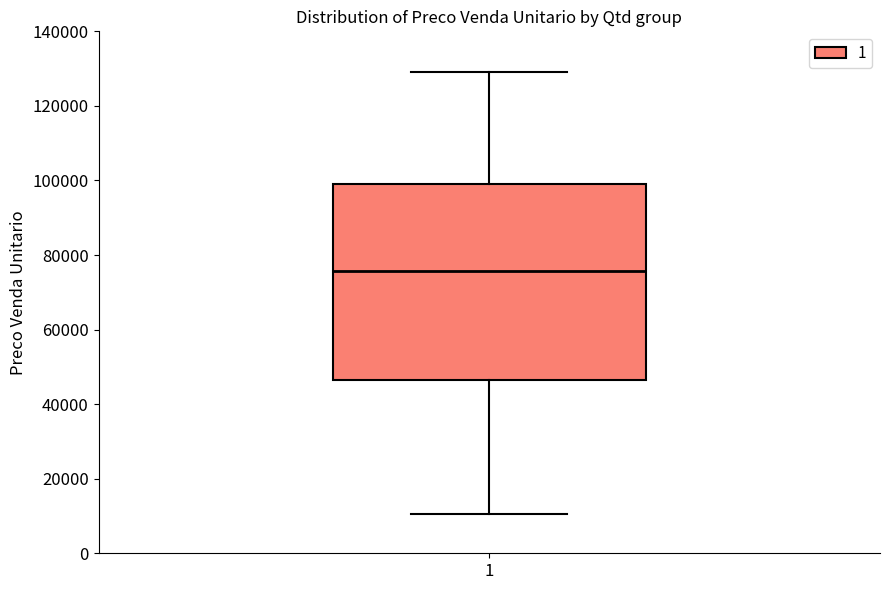

Where does the lower whisker of the box at x = 1 end on the y-axis? The values are not printed on the chart, so give them approximately, as read against the axis.

10000